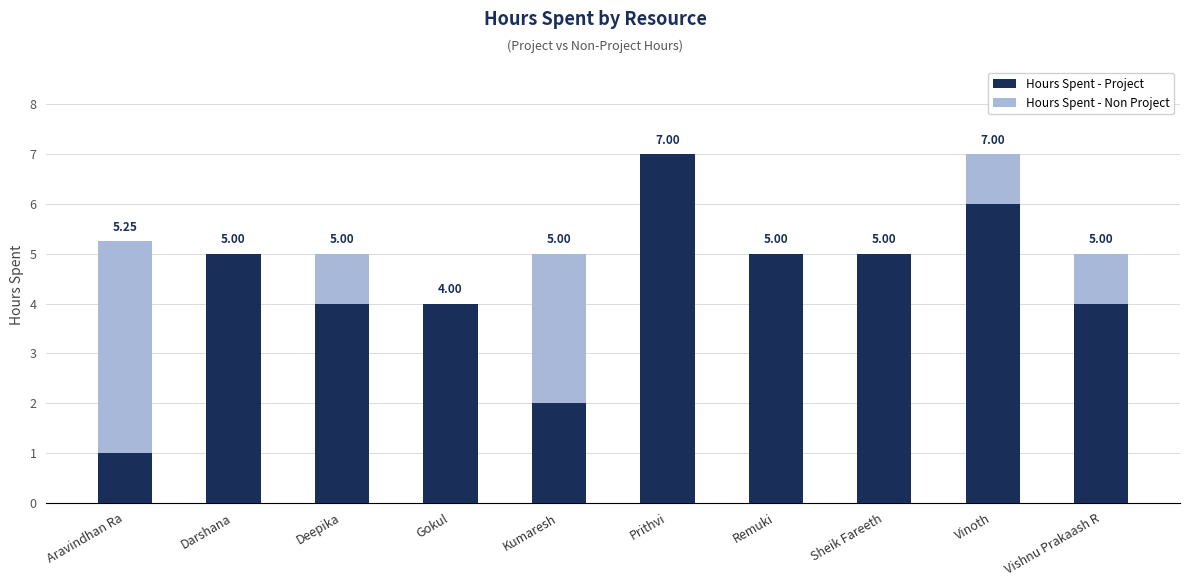

What is the sum of all Hours Spent - Project values?

43.0